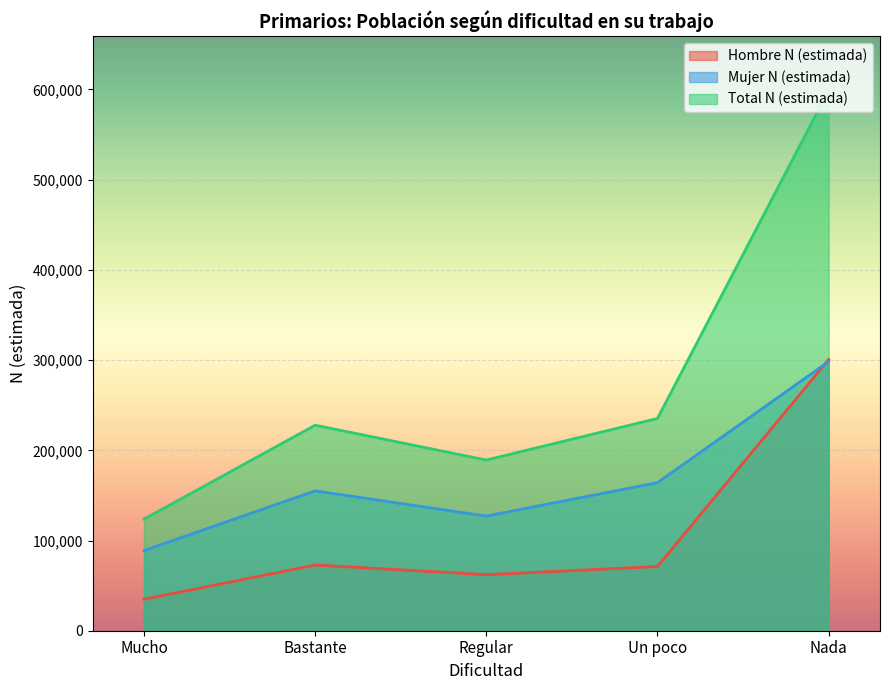

True or false: Hombre N (estimada) has more than 0 interior local peaks.

True